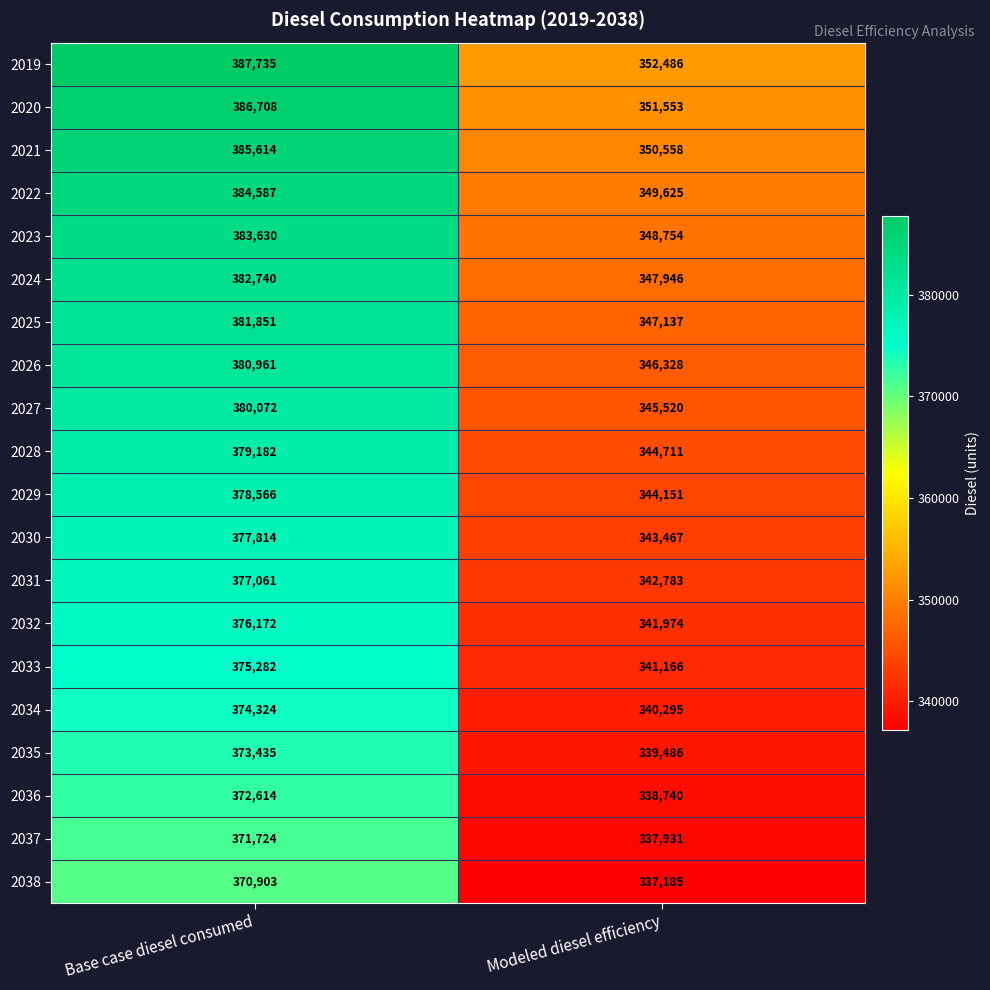

How many data points in 2037 are less than 371724?

1